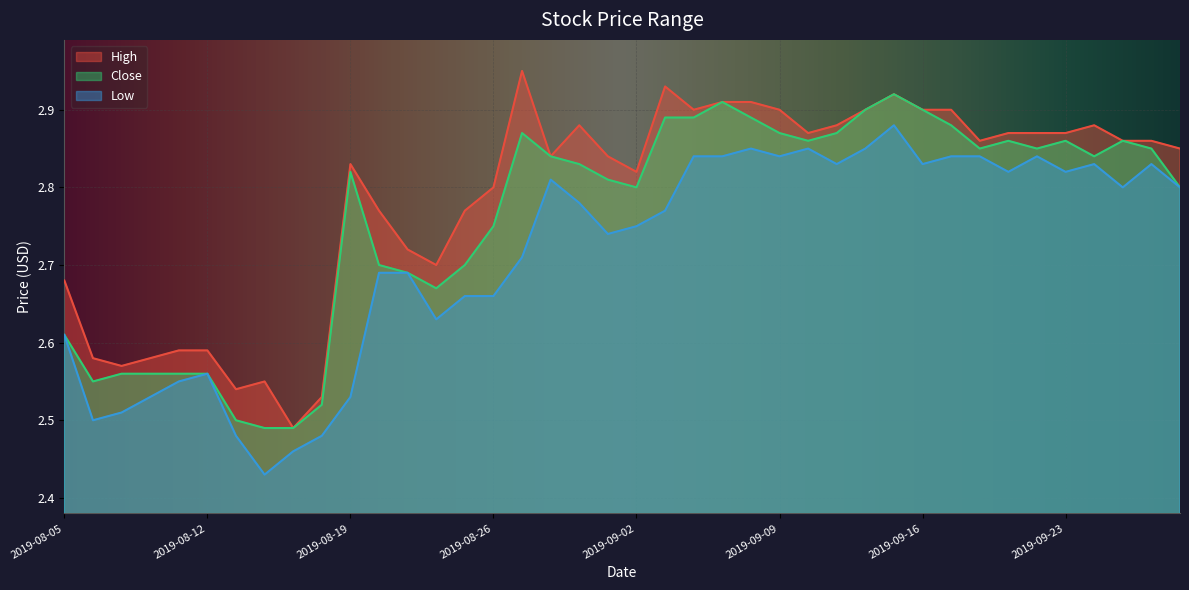

What is the average value of the Close series?

2.8